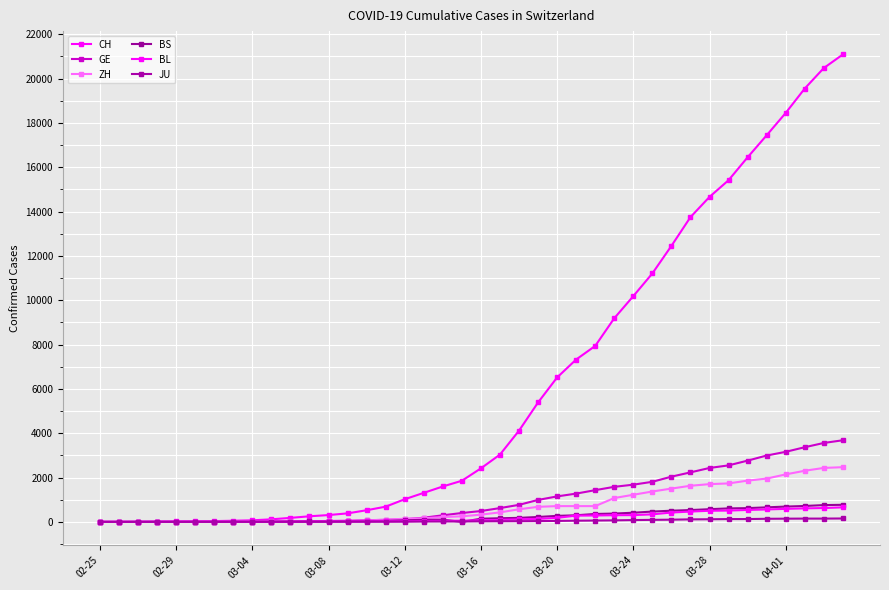

Count the number of data series in this chart.

6